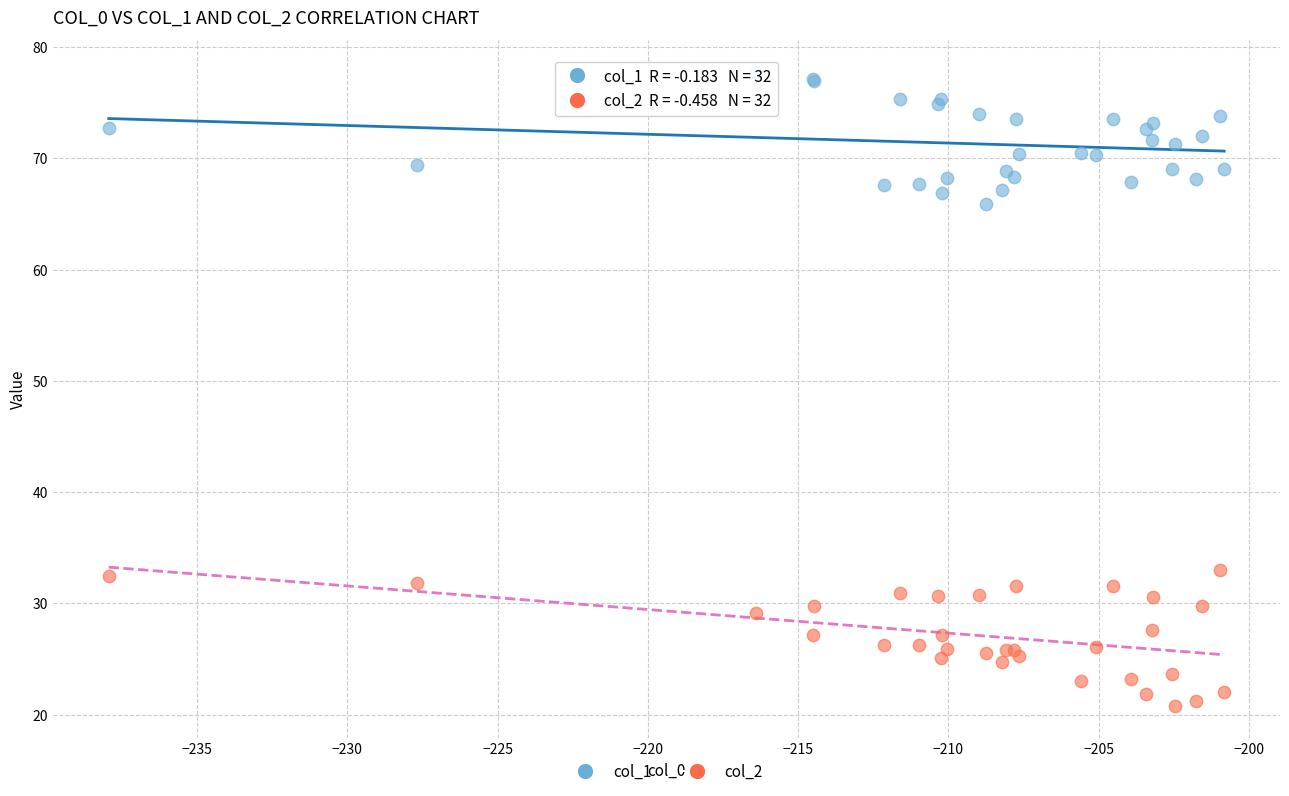

What is the X range (max minus min) for the scatter plot?

37.1